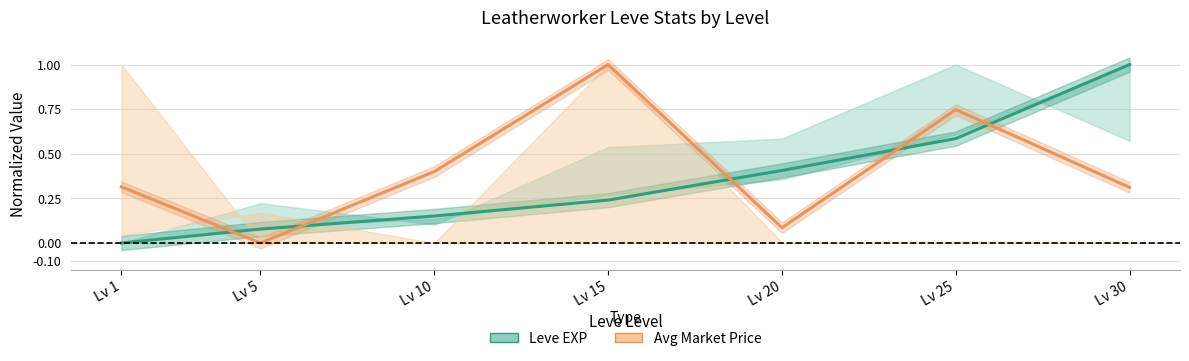

How many lines are shown in the chart?

2